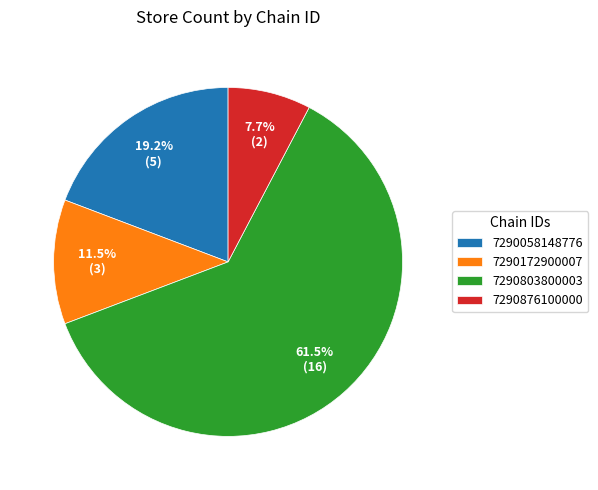

What is the smallest slice in the pie chart?

7290876100000